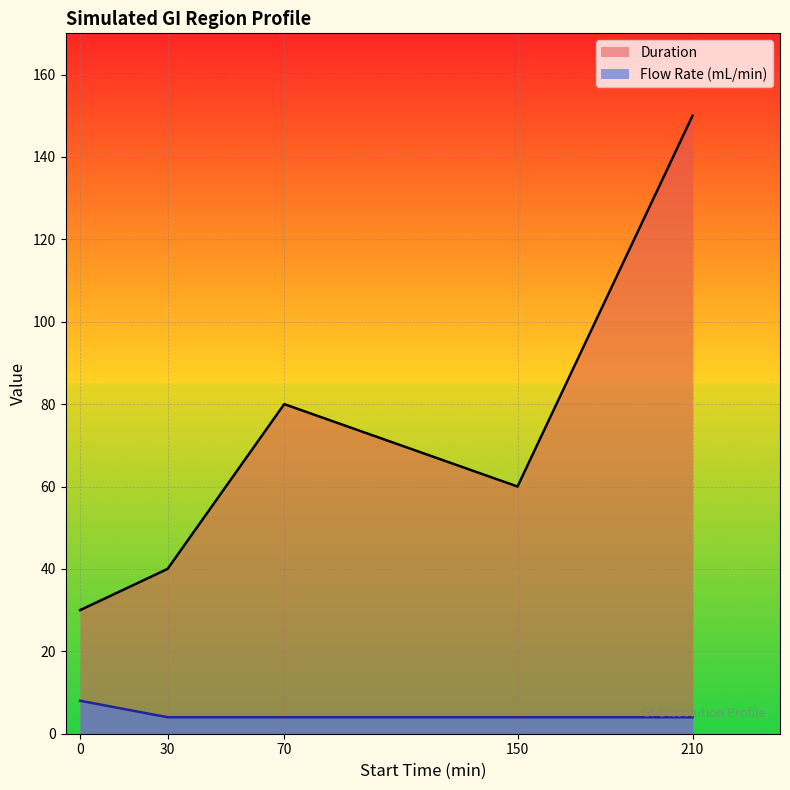

True or false: Duration and Flow Rate (mL/min) cross at least once.

False